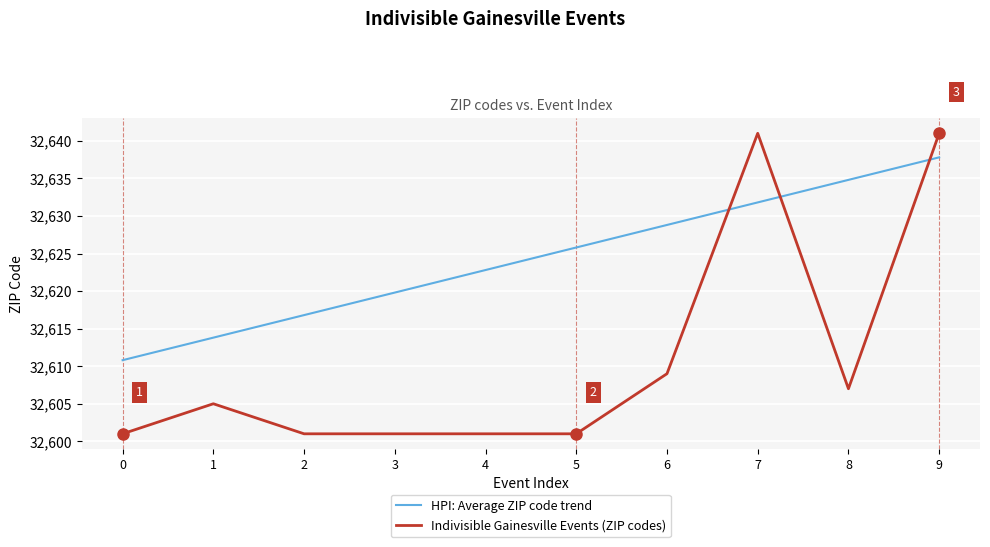

How many times do HPI: Average ZIP code trend and Indivisible Gainesville Events (ZIP codes) cross each other?

3